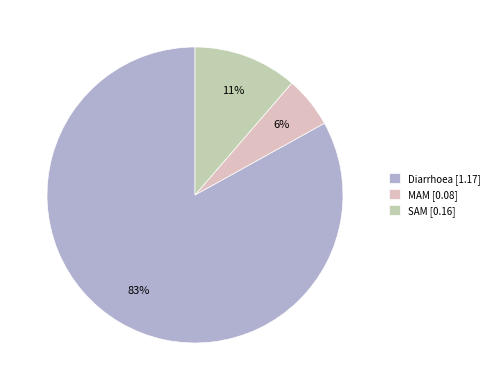

Count the number of slices in the pie.

3